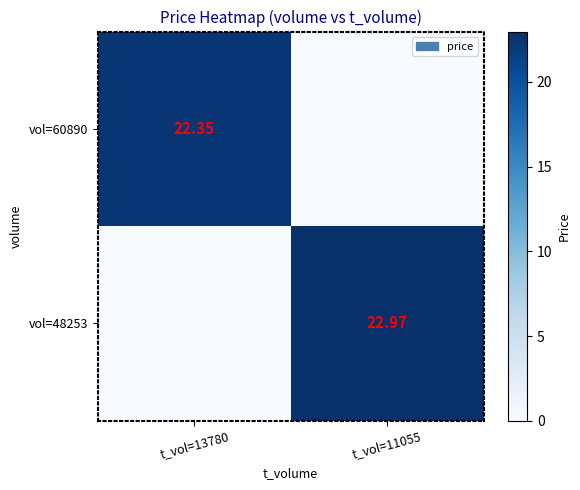

At which category does the chart reach its peak across all series?

t_vol=11055